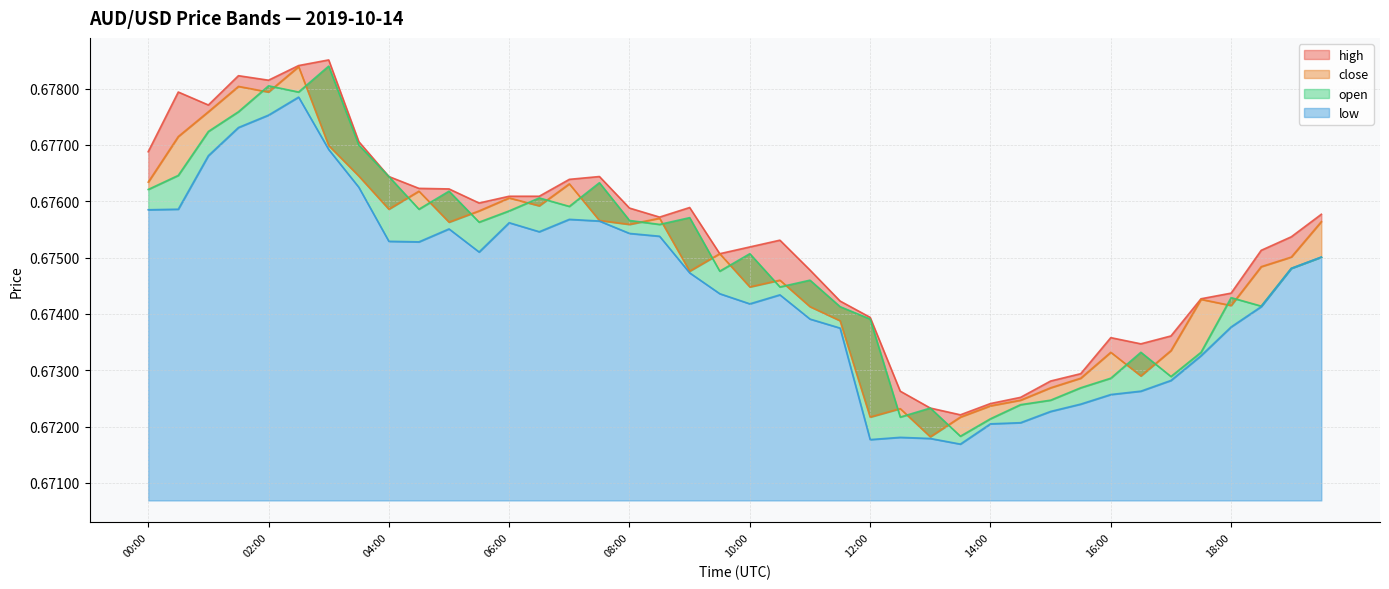

Count the number of data series in this chart.

4